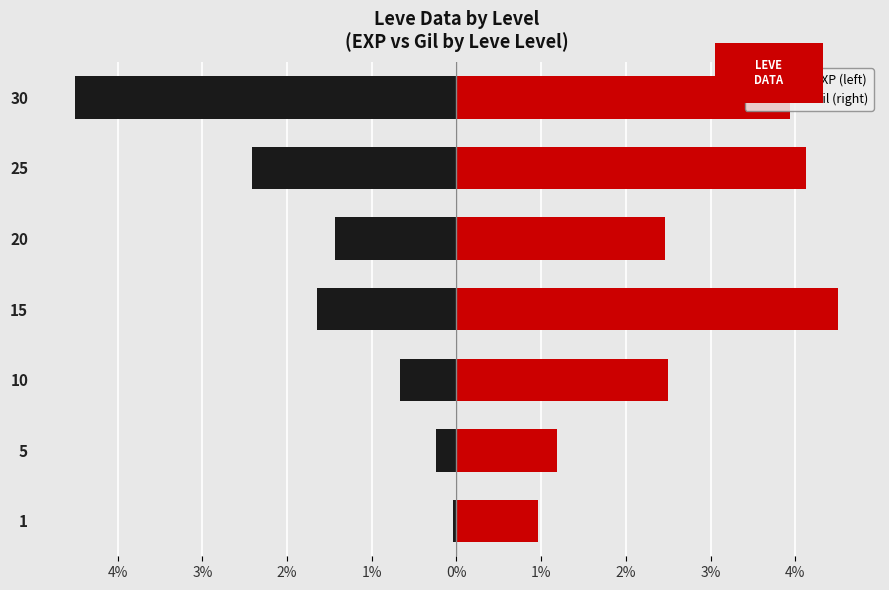

Which series has the widest spread of values?

Leve EXP (left)